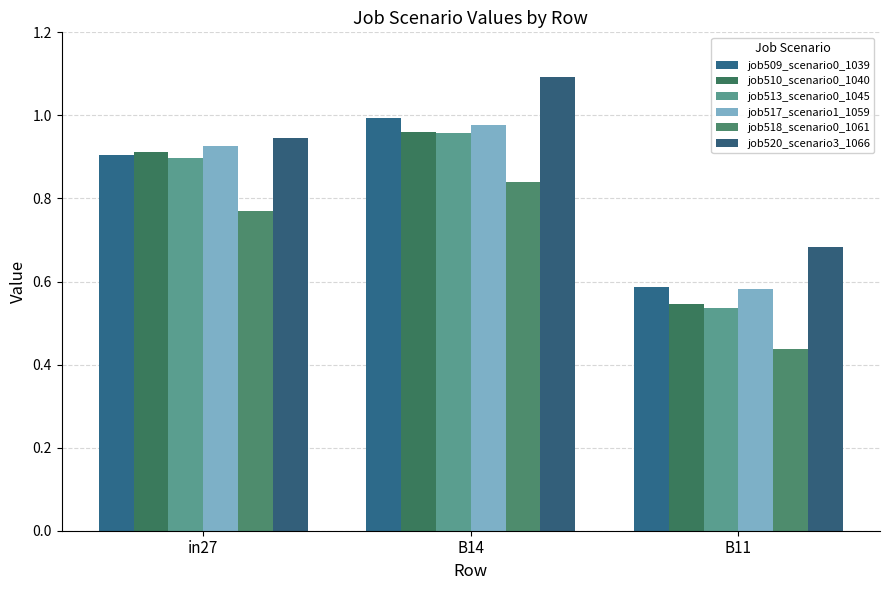

Does the chart contain stacked bars?

No